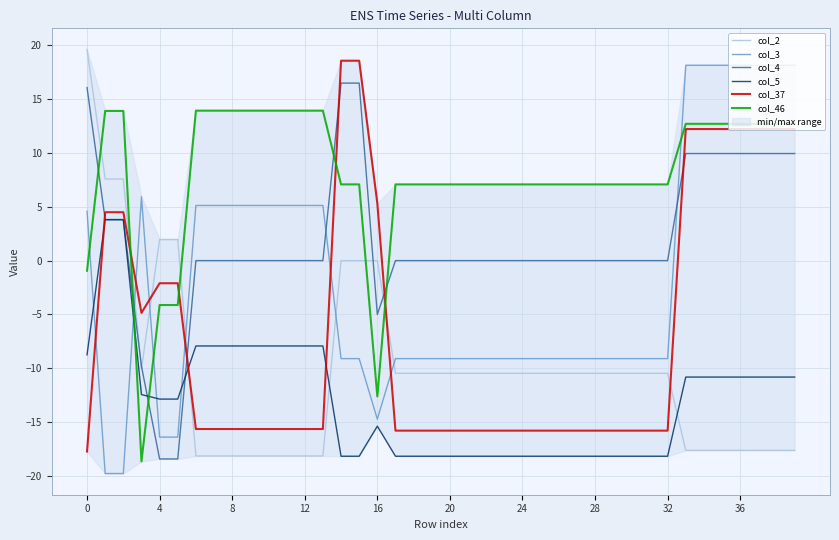

Does the chart display data point markers on the line(s)?

No